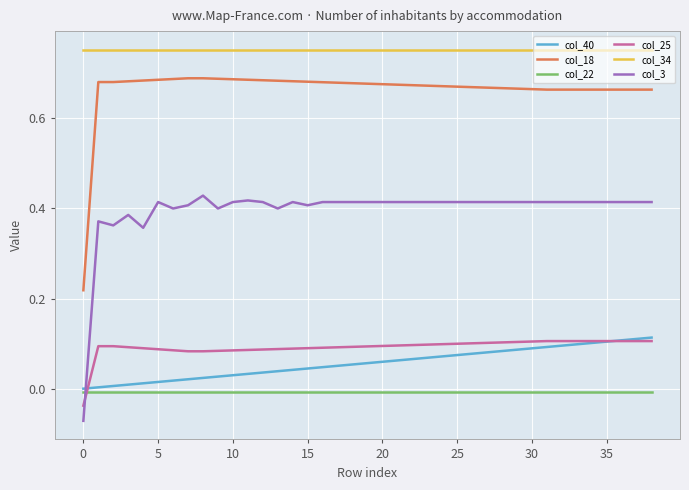

Which series has the largest total across all categories?

col_34